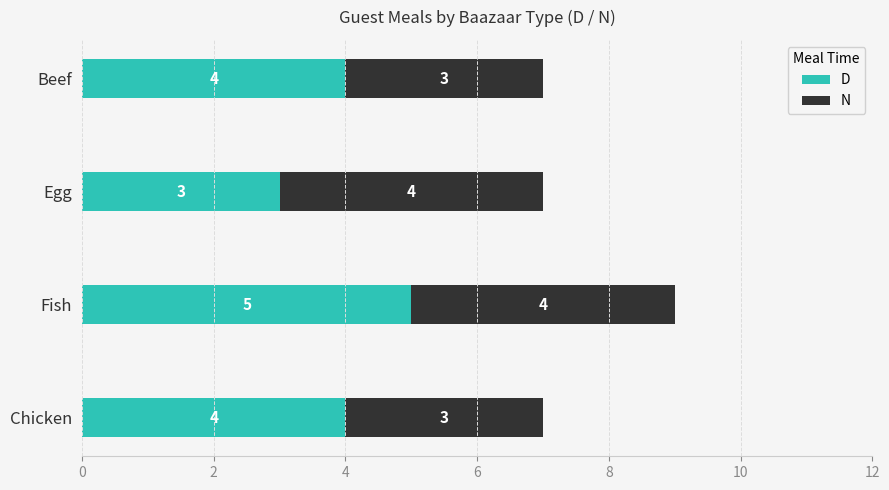

How many data points does each series have?

4